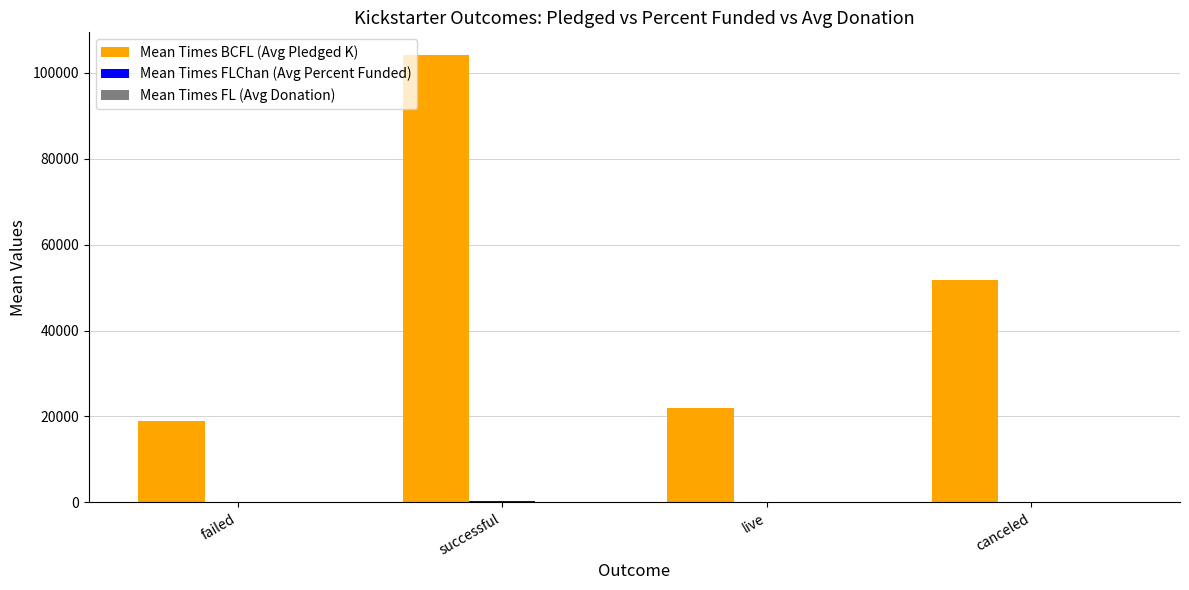

Are the bars grouped side by side (vs. stacked)?

Yes